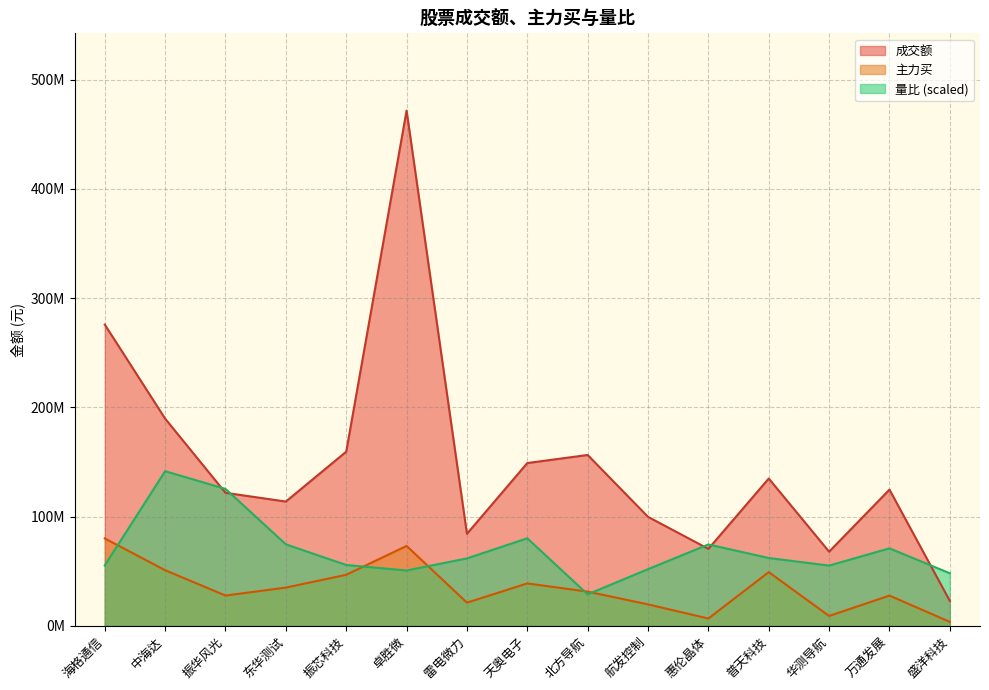

What is the difference between the maximum and second lowest values in the 量比 series?

93468852.3